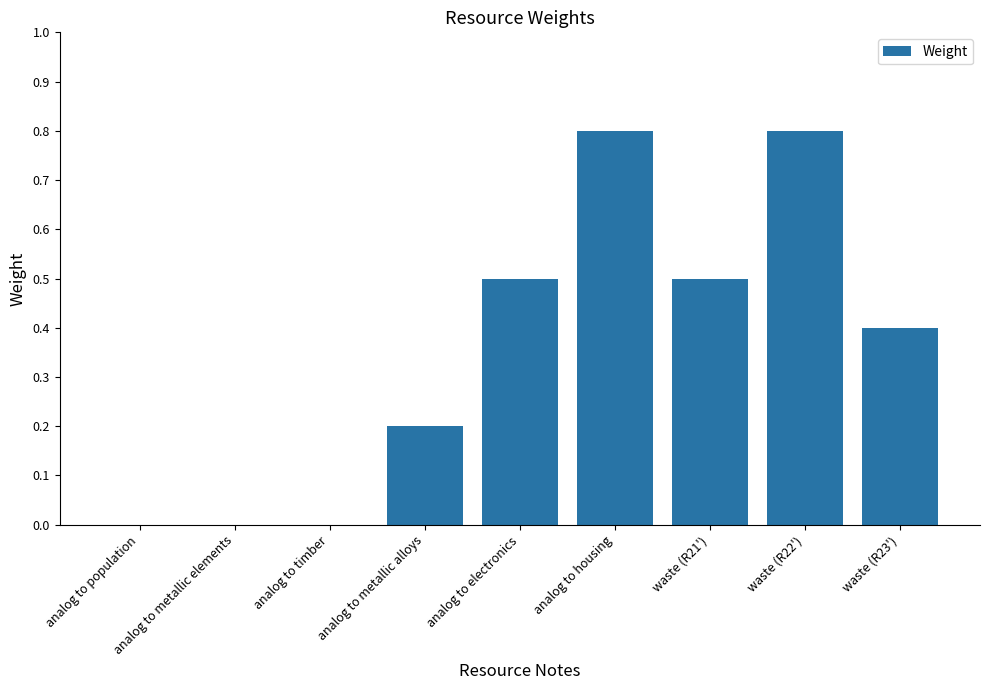

The chart shows a value of -0.4 at analog to metallic elements. True or false?

False